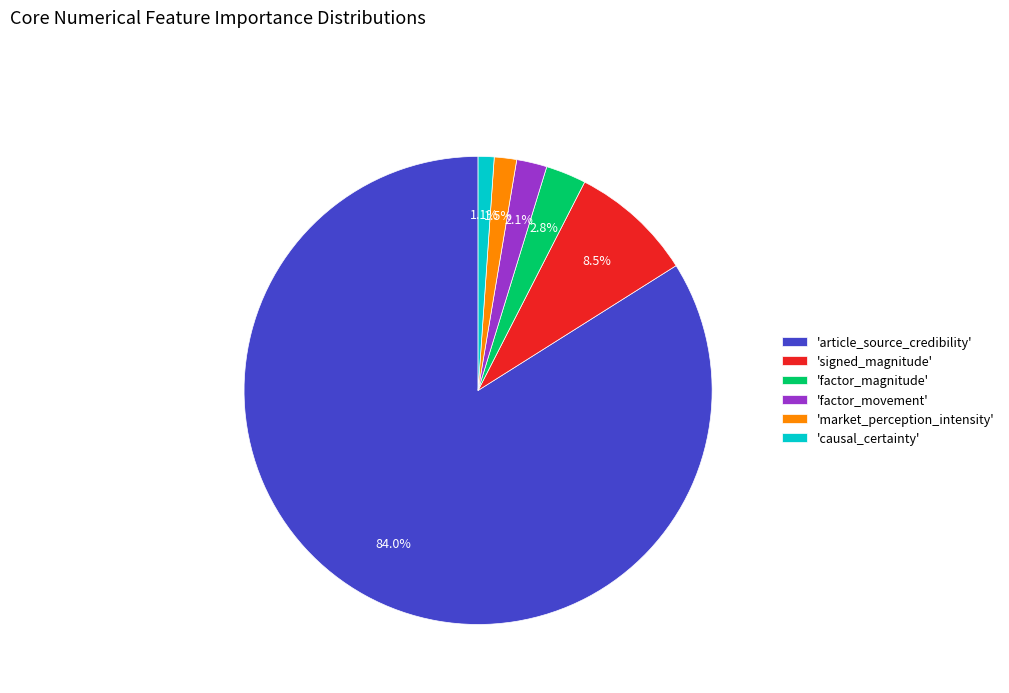

Which category accounts for the majority?

'article_source_credibility'